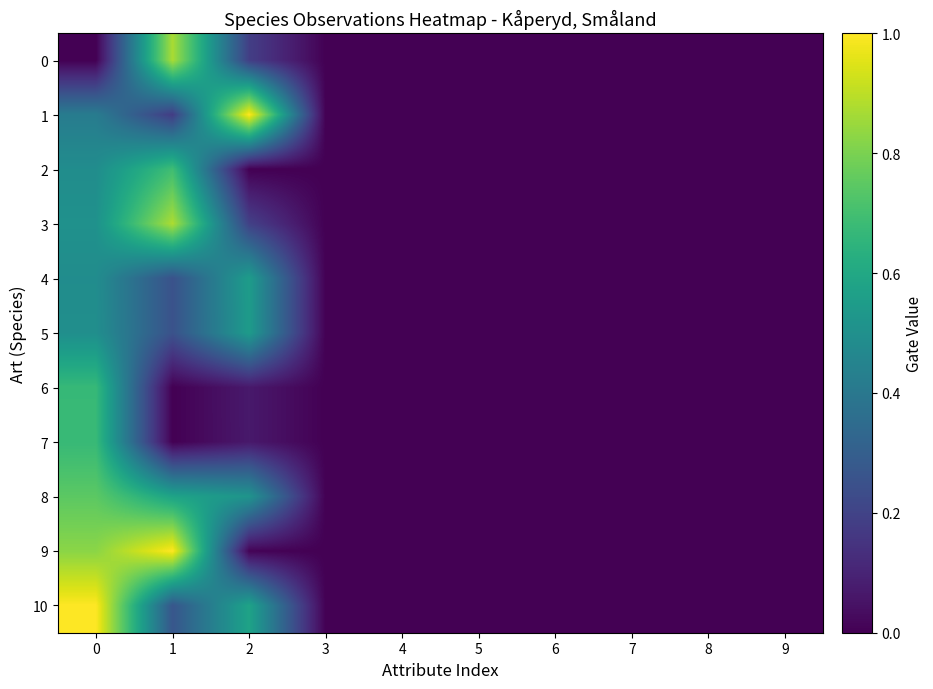

Which series has the largest range (max minus min)?

1